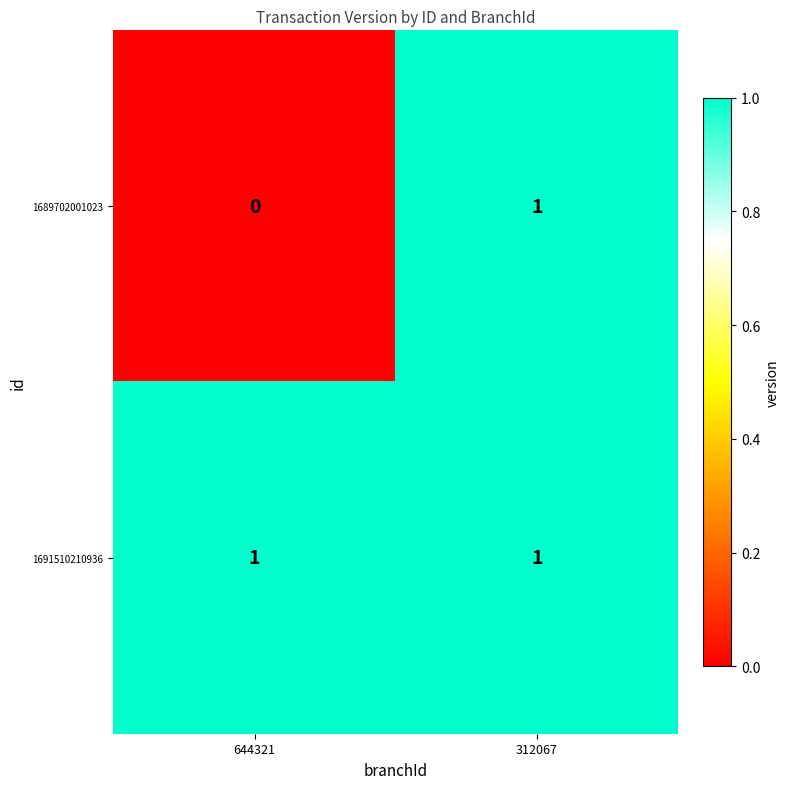

Where is 1689702001023 nearest to the value 0?

644321